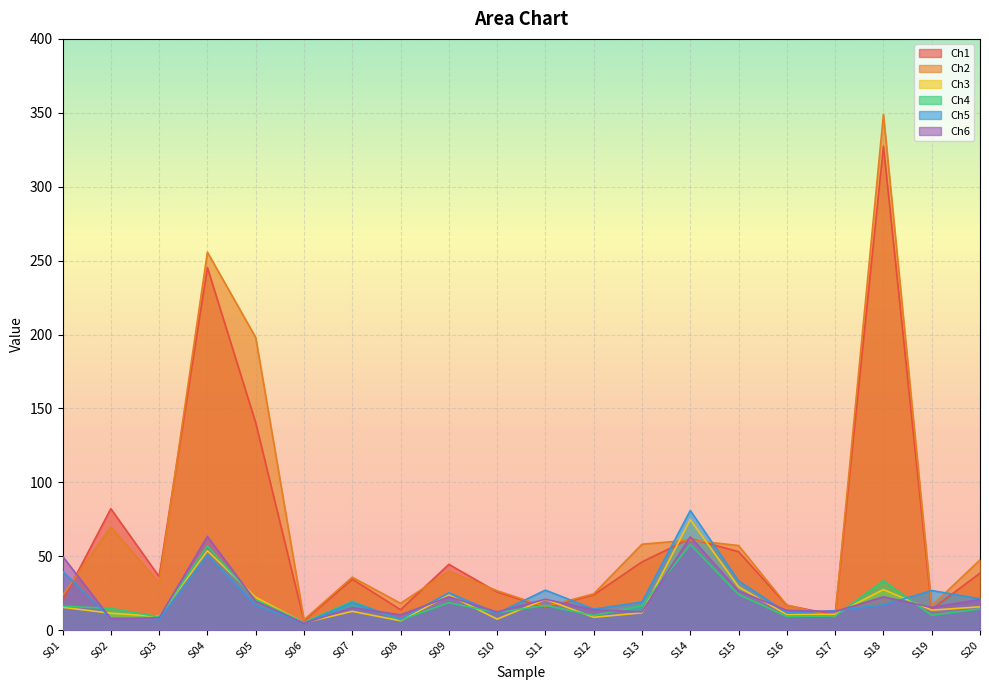

The value of Ch3 at S18 is 27.5. True or false?

True